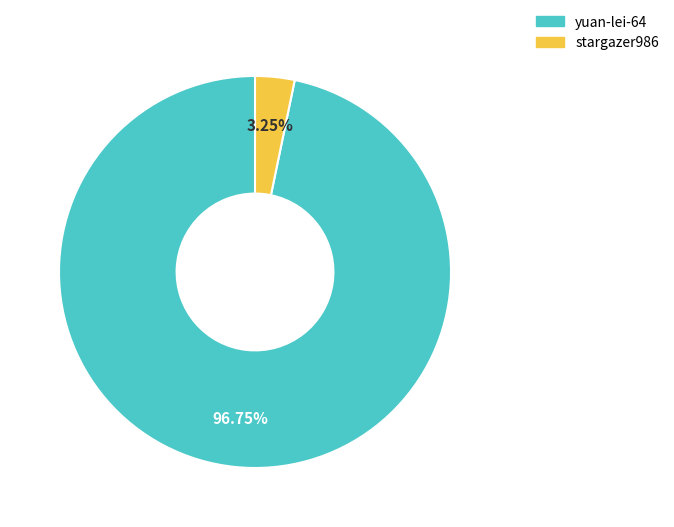

Is there any slice that represents more than half of the pie?

Yes